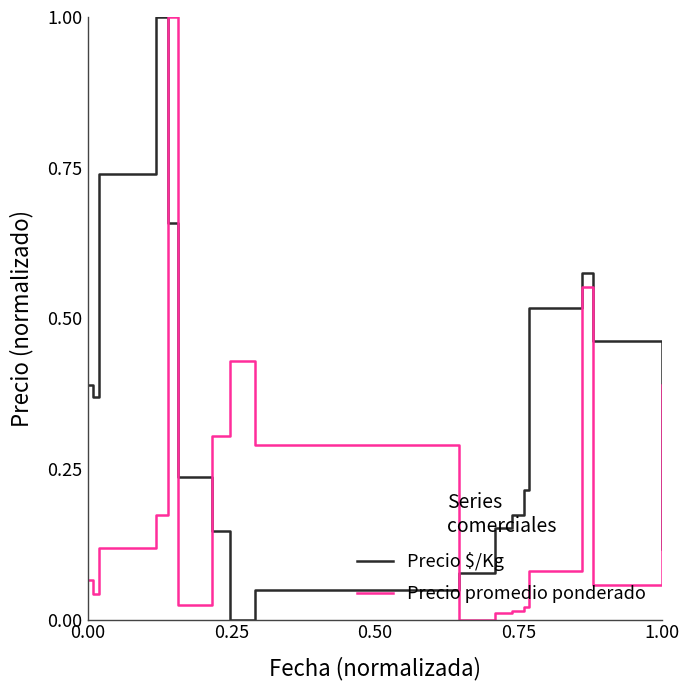

Which series has the largest total across all categories?

Precio $/Kg